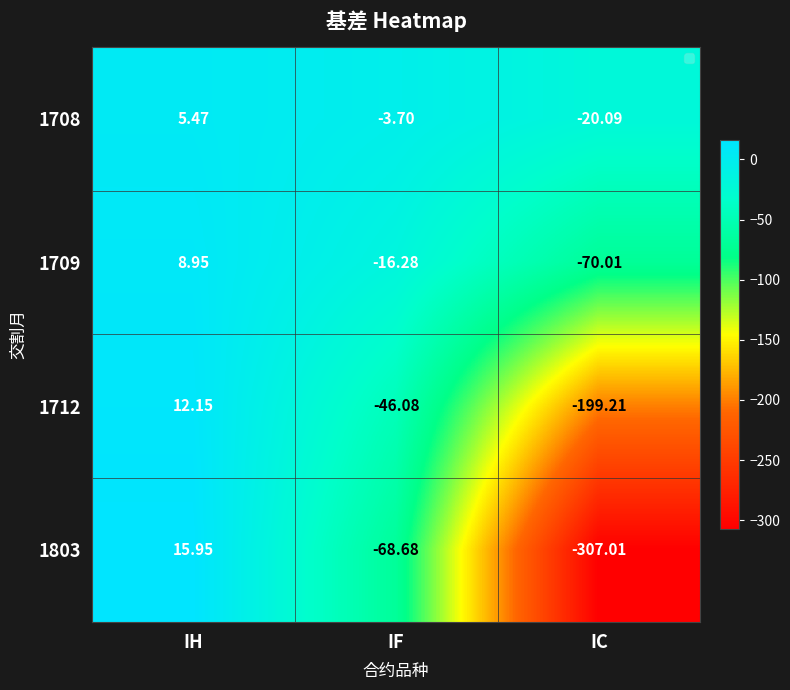

At which label does 1712 first exceed -46?

IH